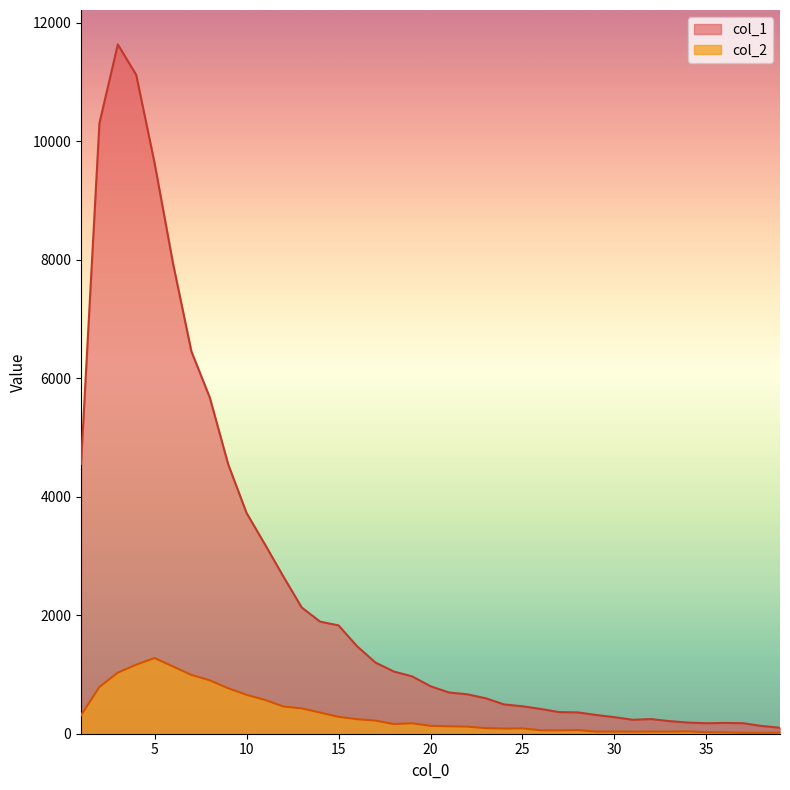

Which series has the largest total across all categories?

col_1